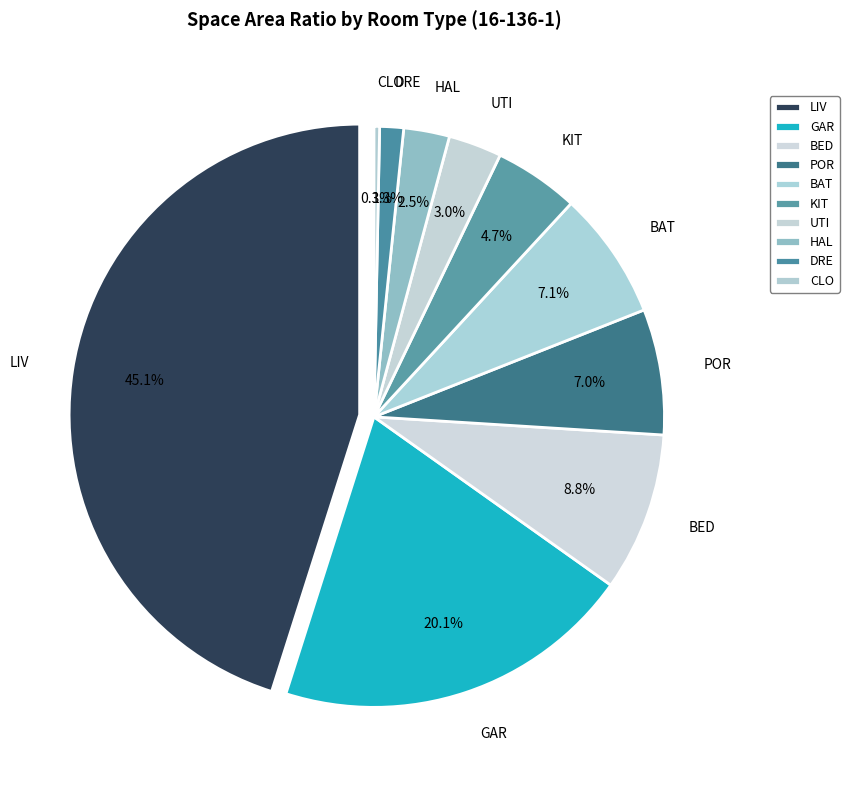

The KIT slice represents 1% of the pie. True or false?

False